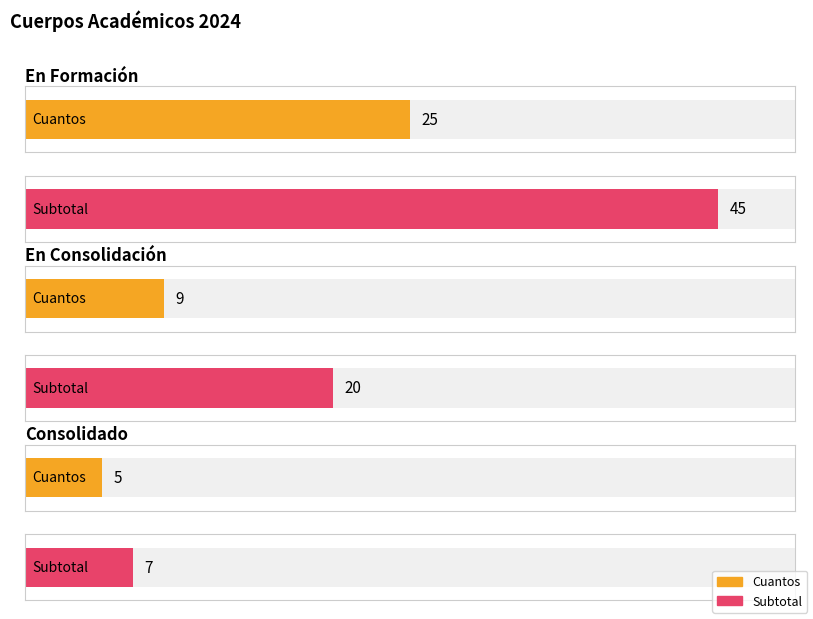

Is the value of Subtotal at Consolidado greater than the value of Cuantos at Consolidado?

Yes